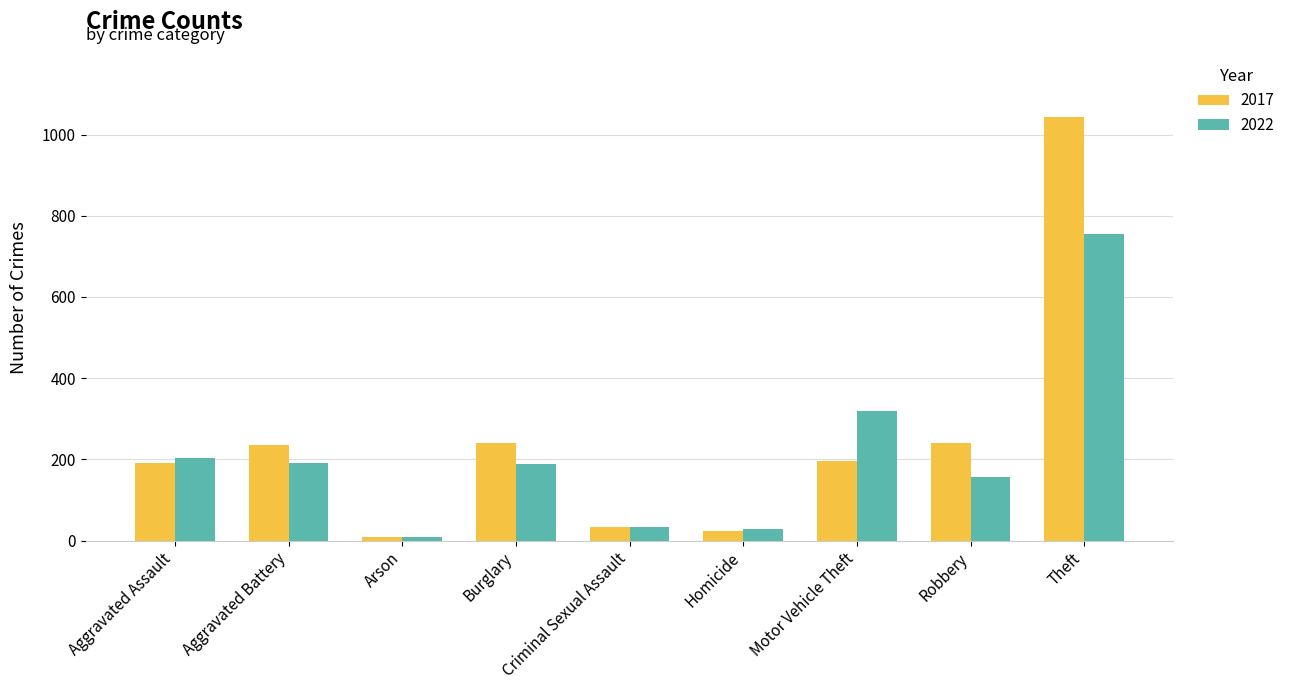

What is the difference between the maximum and minimum values in the 2022 series?

745